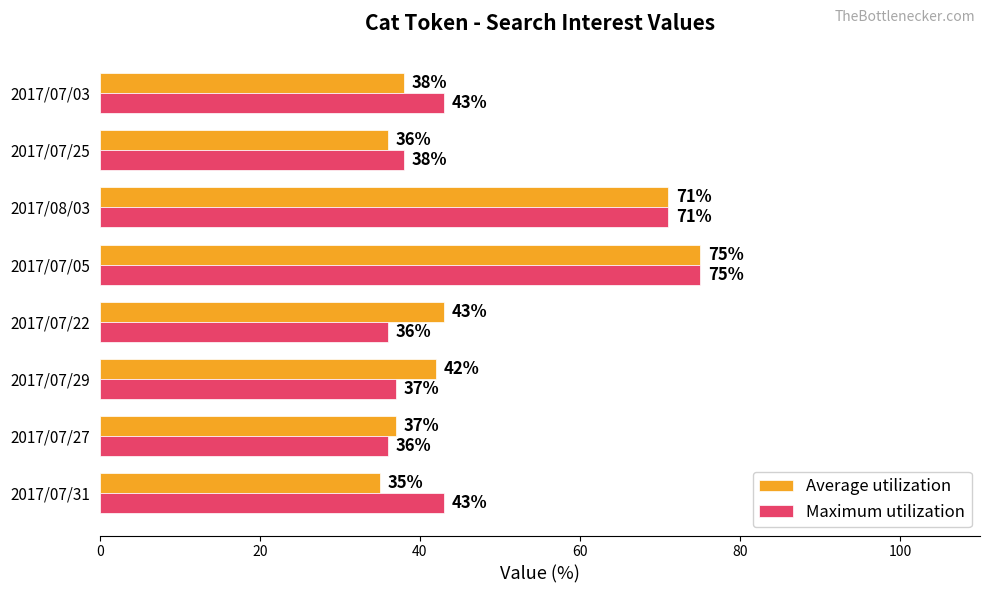

Which series has the largest total across all categories?

Maximum utilization